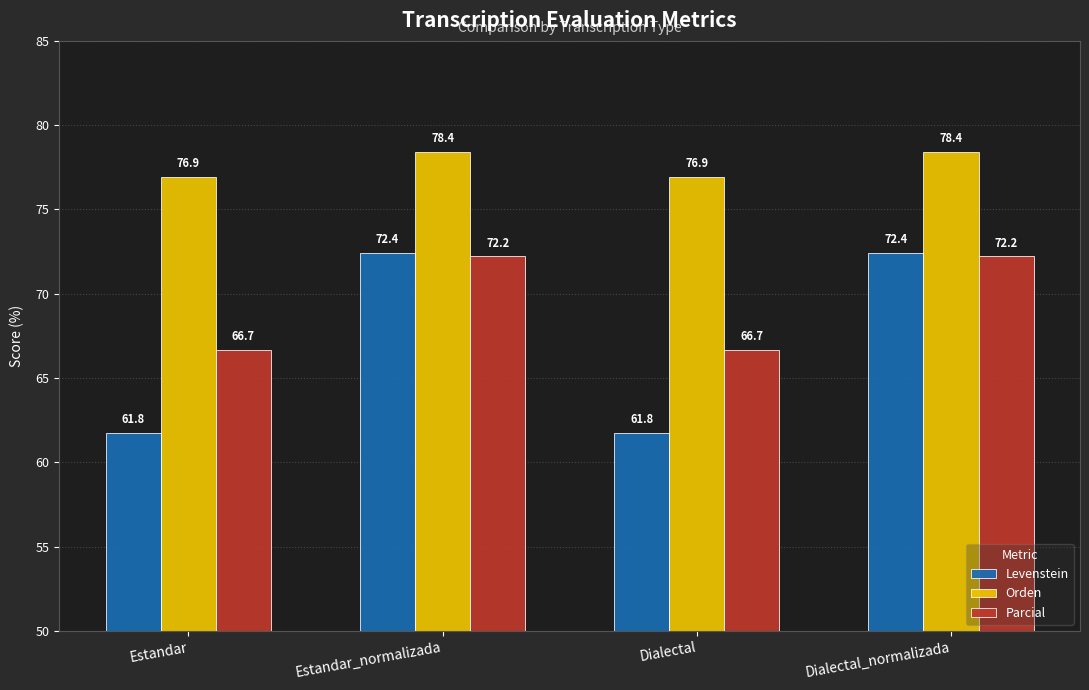

At which label does Levenstein first exceed 72?

Estandar_normalizada